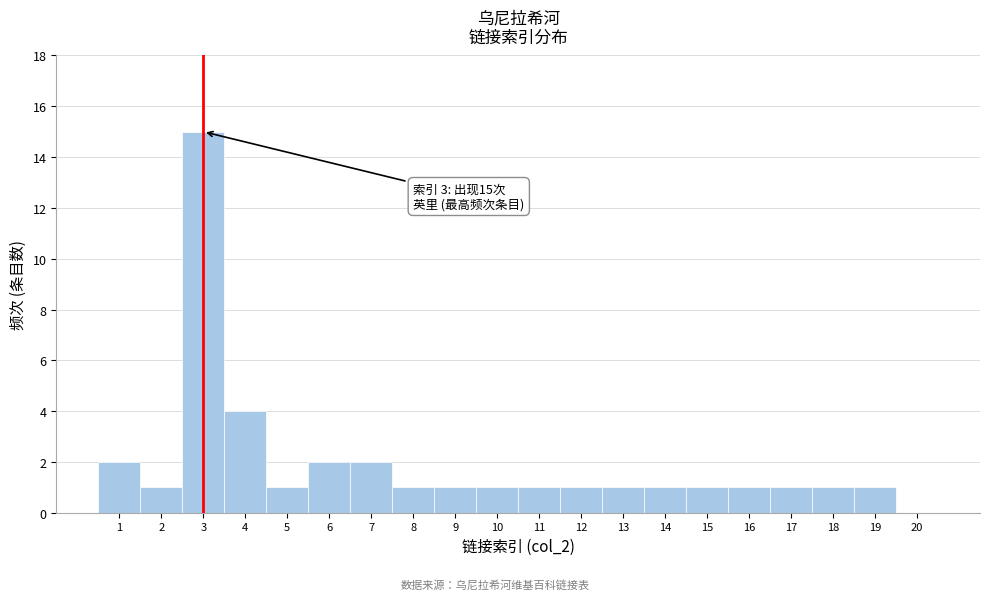

Over which range of the x-axis is the bar tallest?

2.5 to 3.5